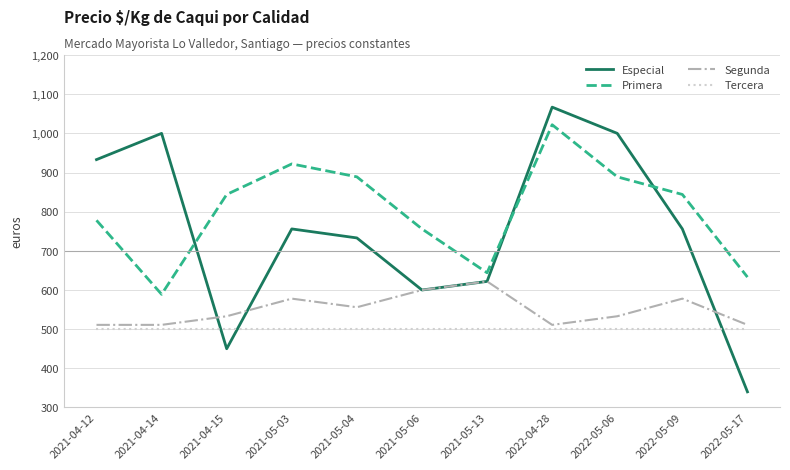

What is the minimum value shown in the chart?

340